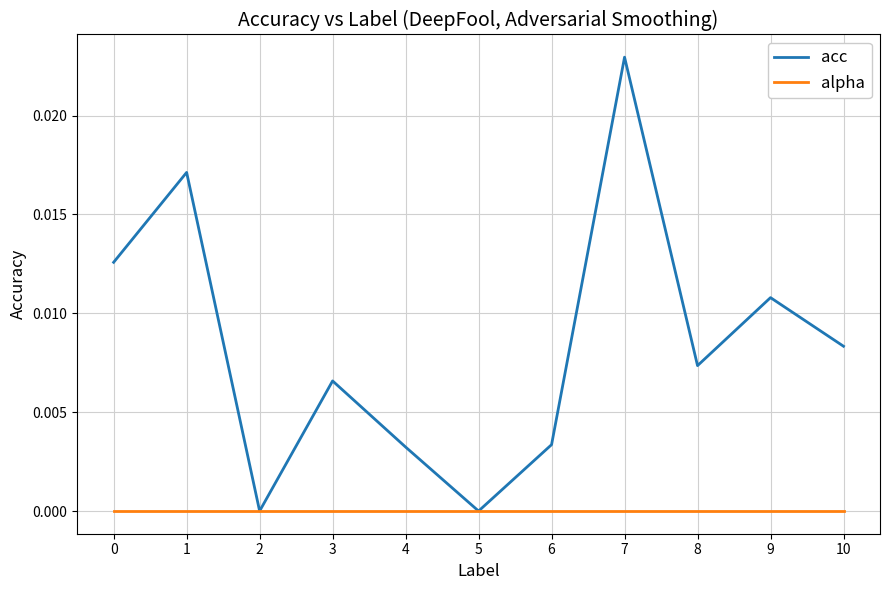

Which series has the widest spread of values?

acc